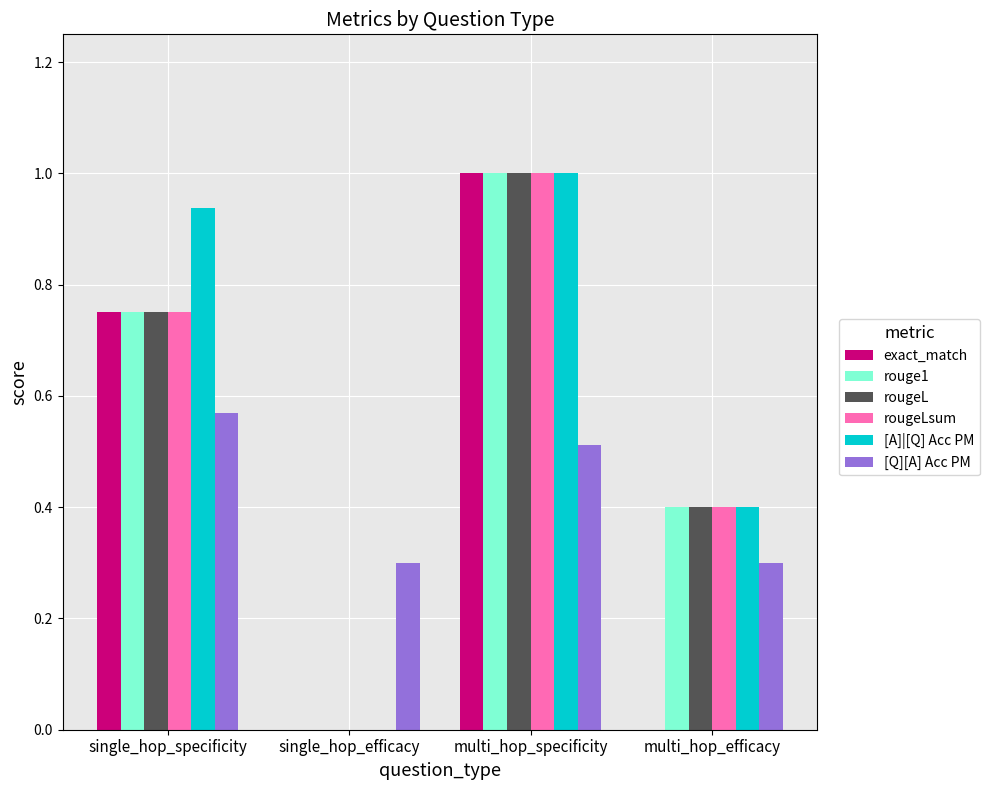

Is the value of rougeLsum at single_hop_specificity greater than the value of exact_match at single_hop_efficacy?

Yes